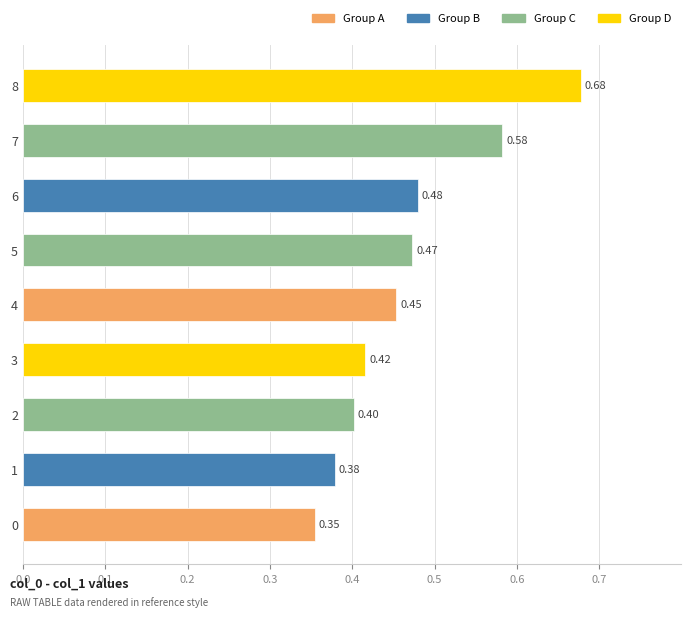

What is the difference between the maximum and minimum values?

0.3